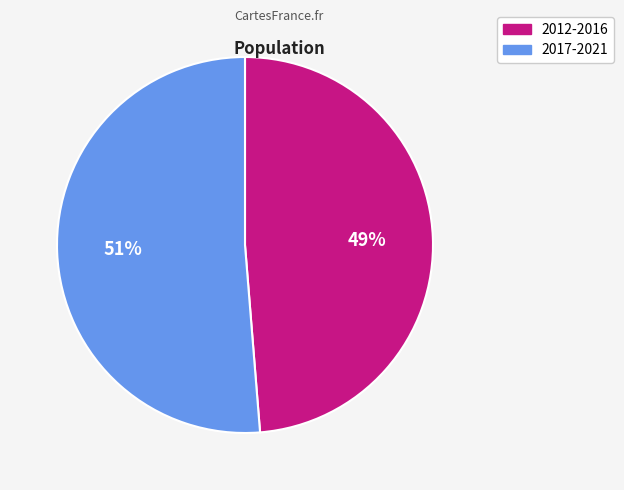

Is there any slice that represents more than half of the pie?

Yes